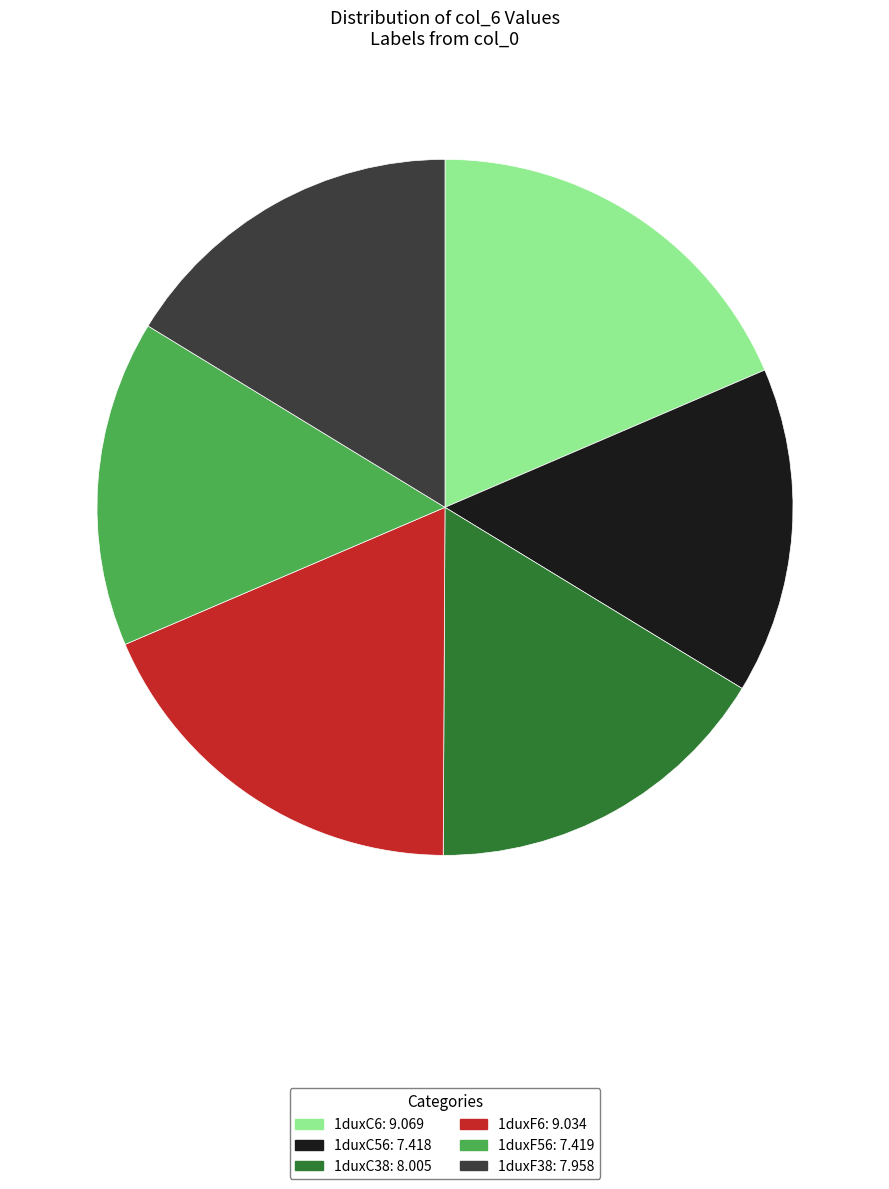

Is it true that 1duxC6 is 19% of the pie?

True